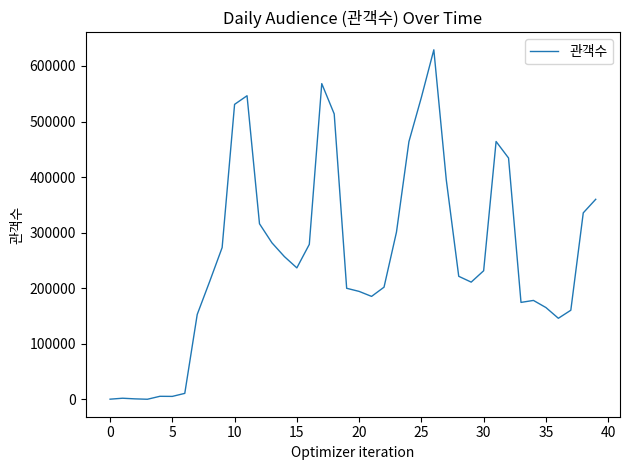

What is the difference between the maximum and minimum values?

628911